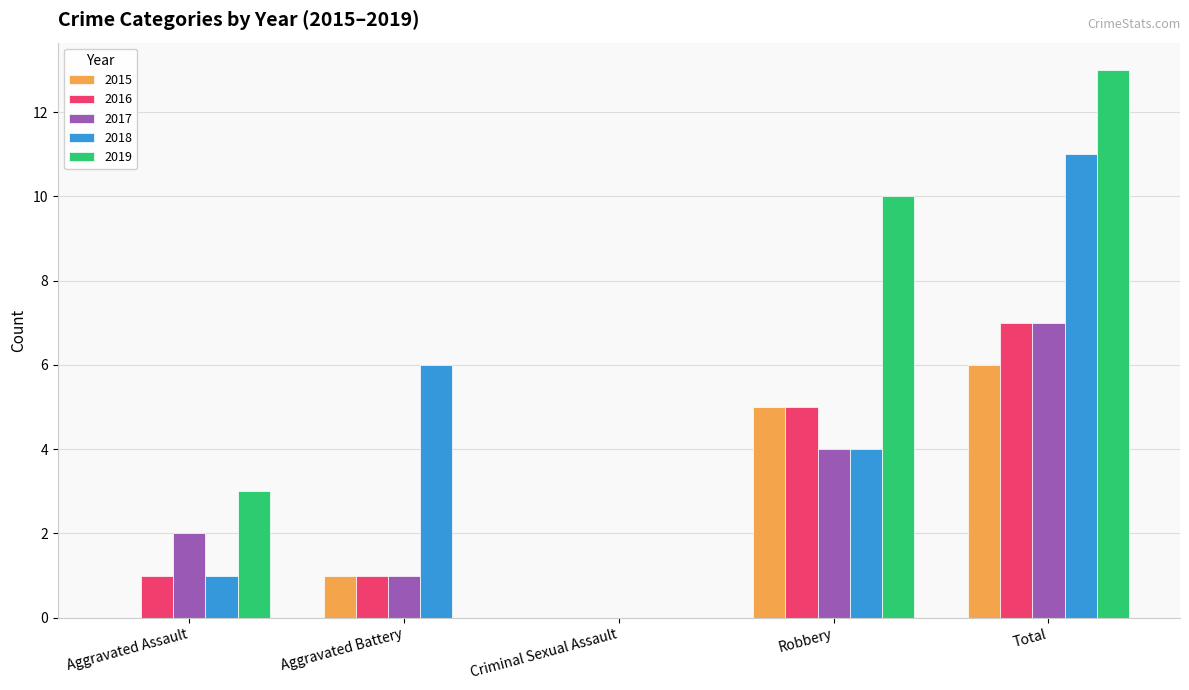

What is the total value across all series at Aggravated Battery?

9